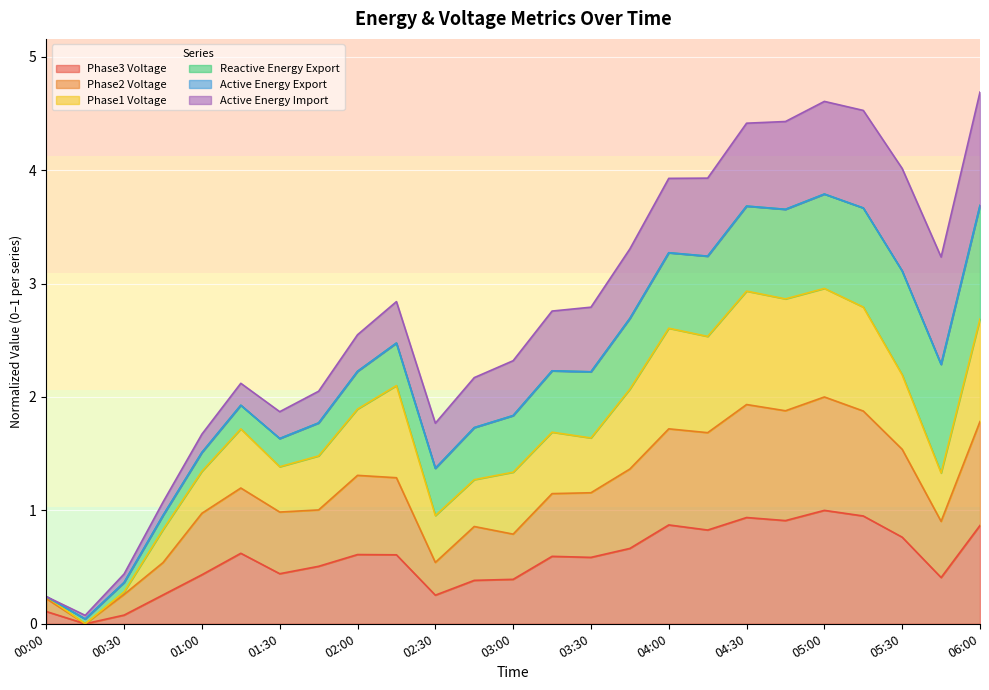

What is the label of the 19th point from the right?

01:30